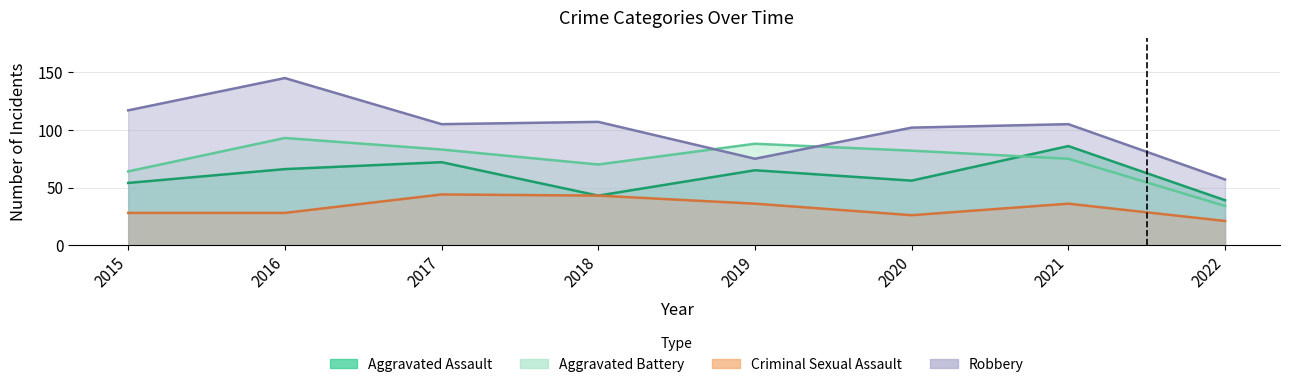

How many lines are shown in the chart?

4